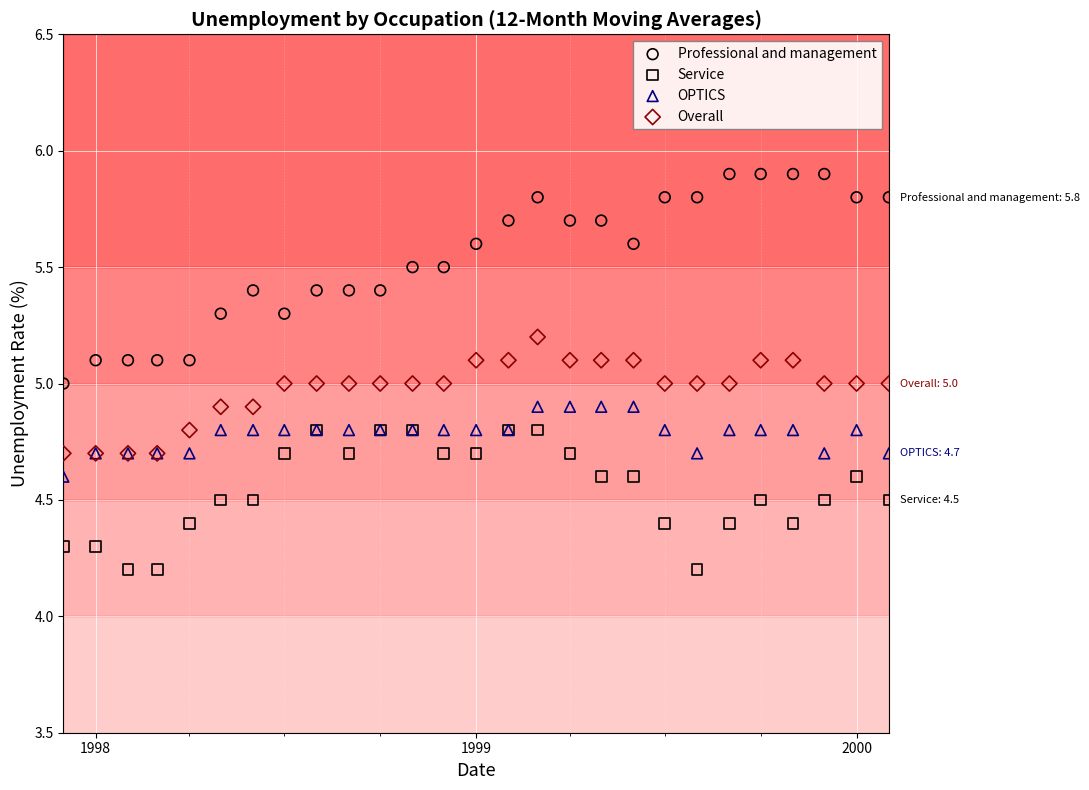

What are all the series names shown in the legend?

Professional and management, Service, OPTICS, Overall